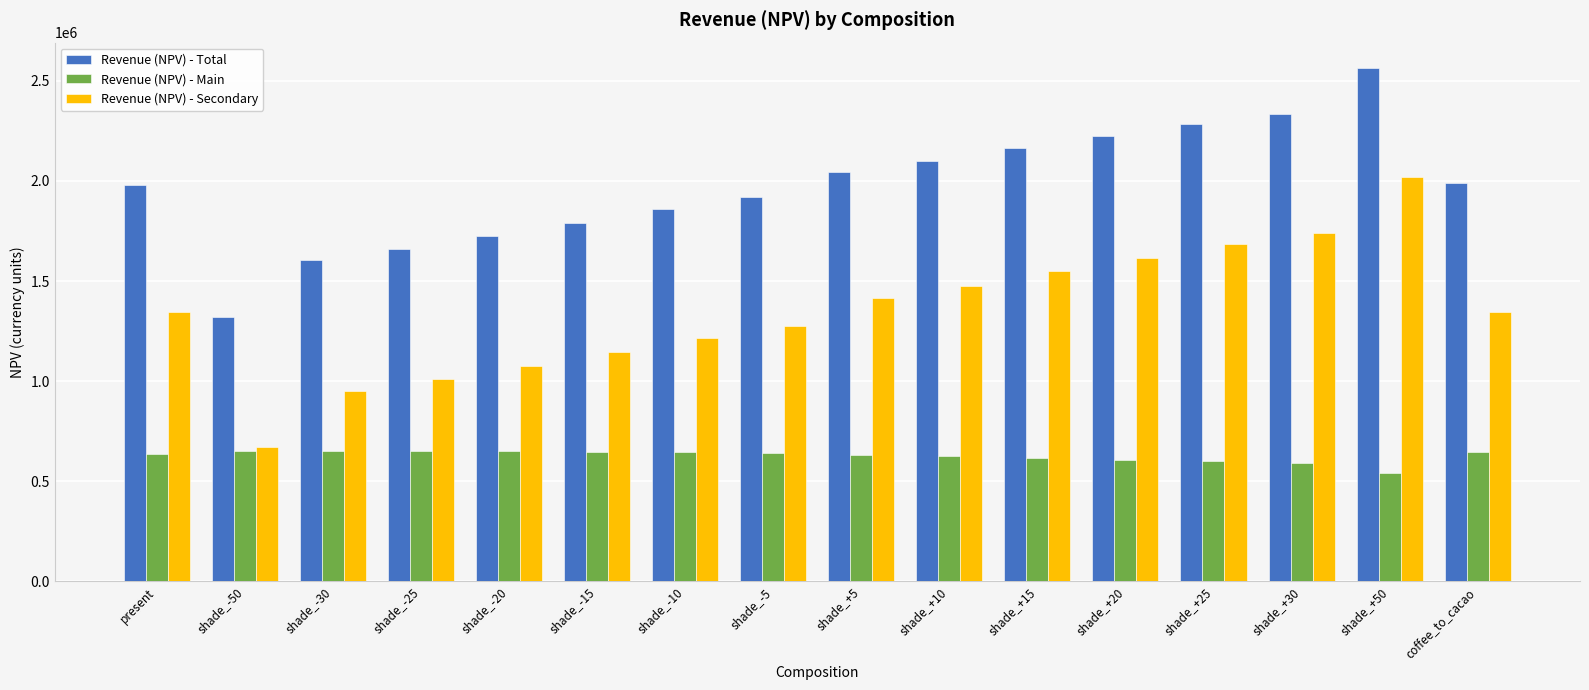

What is the difference between the second highest and minimum values in the Revenue (NPV) - Secondary series?

1070237.8